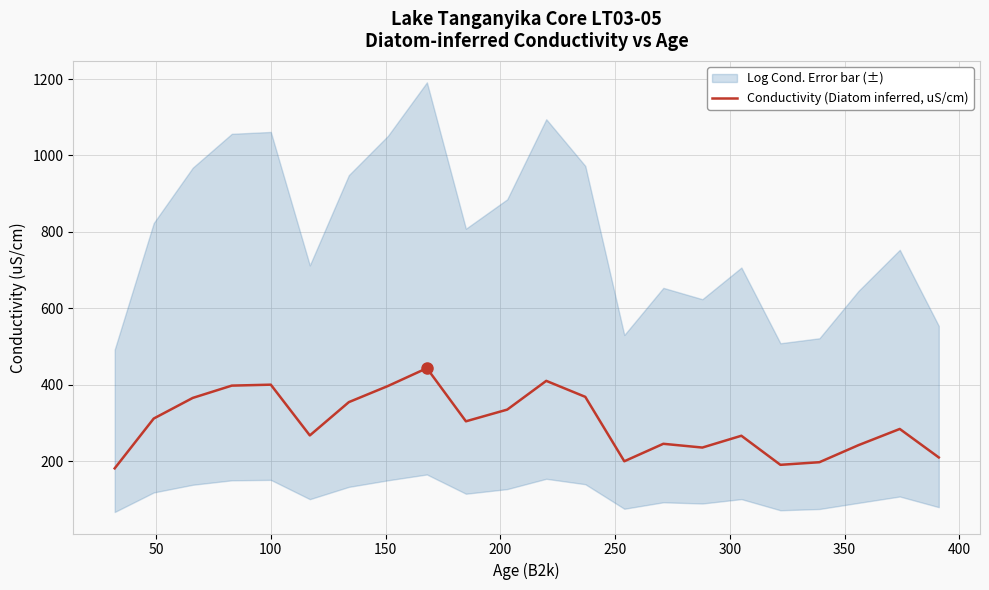

What is the greatest value displayed?

443.0